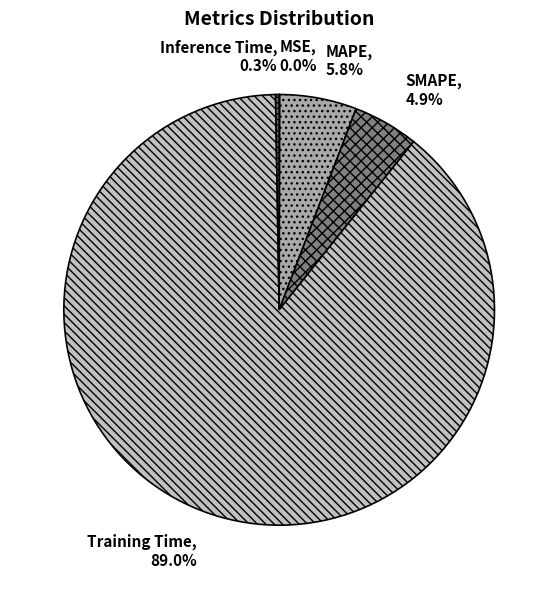

Which category has the biggest portion of the pie?

Training Time